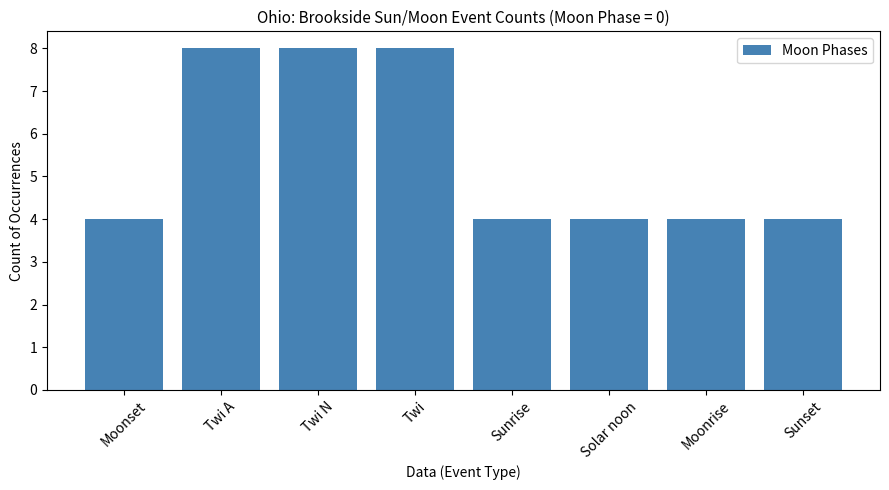

What is the label of the 6th bar from the left?

Solar noon